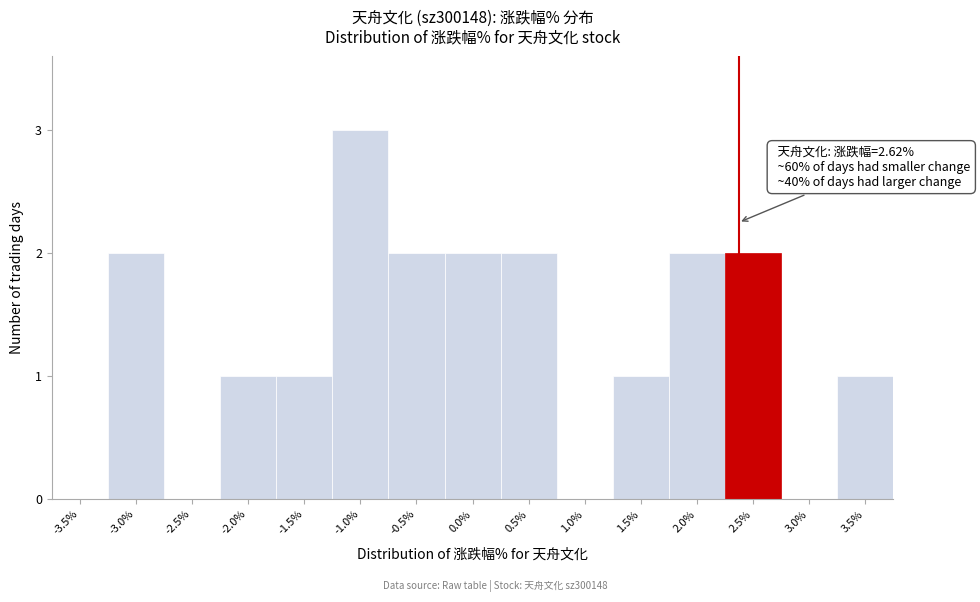

Reading left to right, what are all the values shown in this chart?

-3.5%=0	-3.0%=2	-2.5%=0	-2.0%=1	-1.5%=1	-1.0%=3	-0.5%=2	0.0%=2	0.5%=2	1.0%=0	1.5%=1	2.0%=2	2.5%=2	3.0%=0	3.5%=1